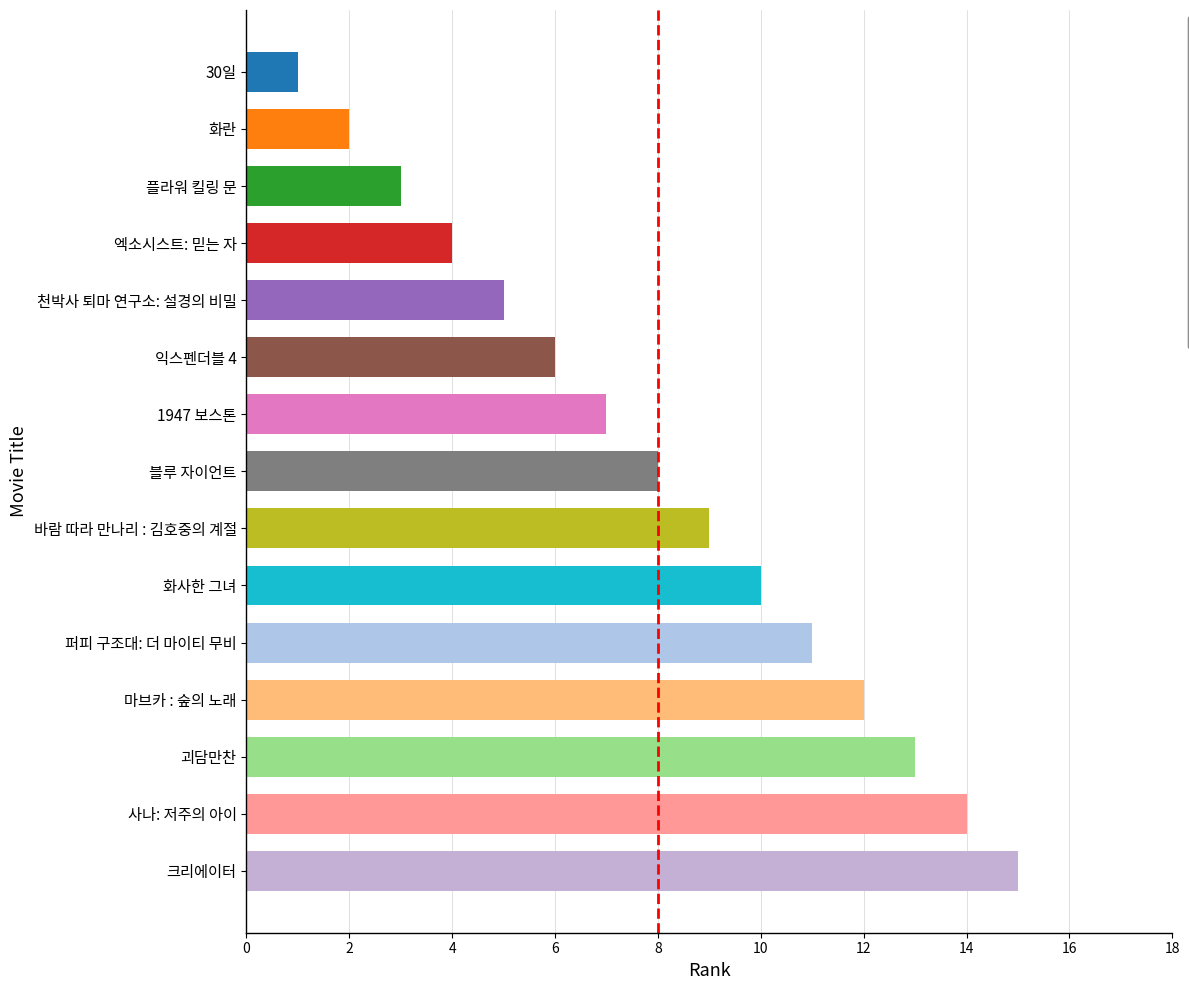

What is the difference between the values at 천박사 퇴마 연구소: 설경의 비밀 and 바람 따라 만나리 : 김호중의 계절?

4